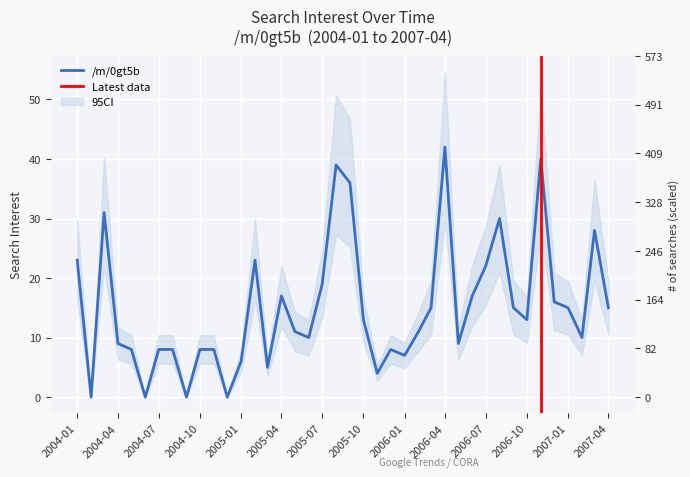

Where does the data first go above 13?

2004-01